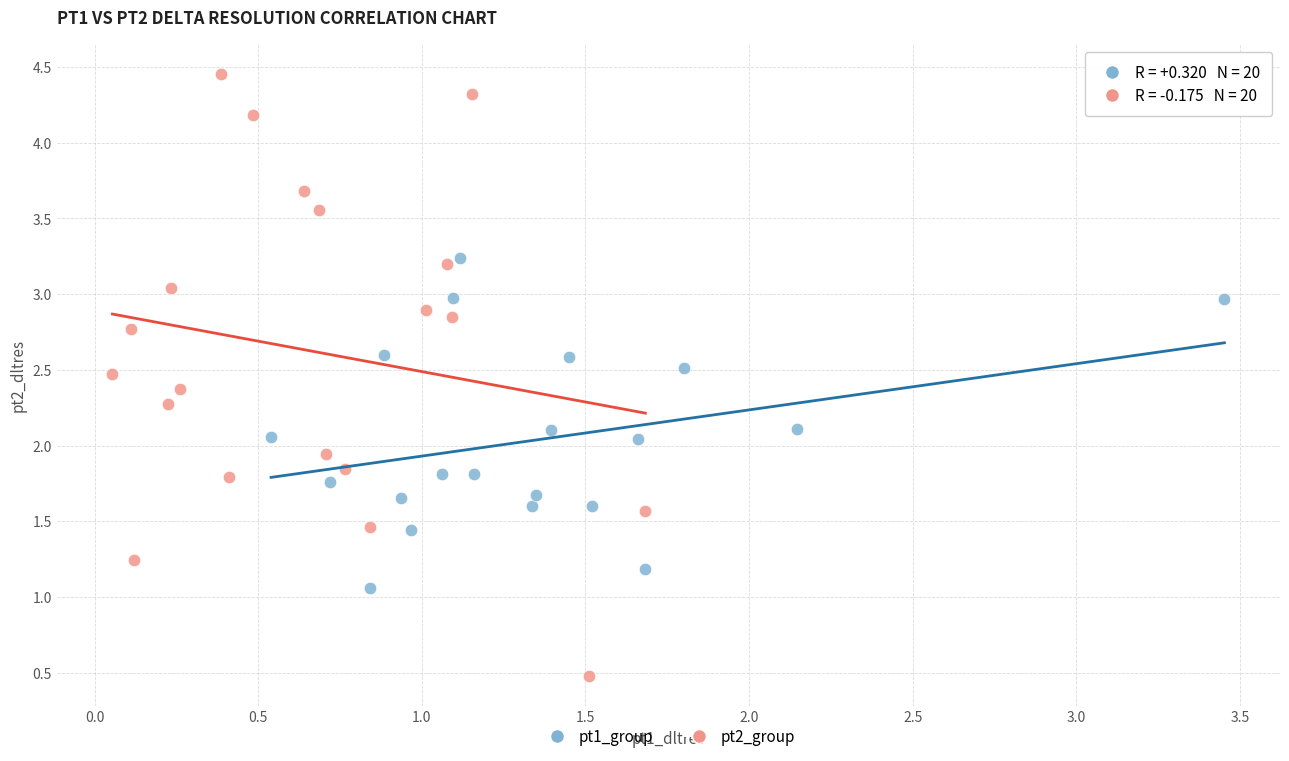

What are all the series names shown in the legend?

pt1_group, pt2_group